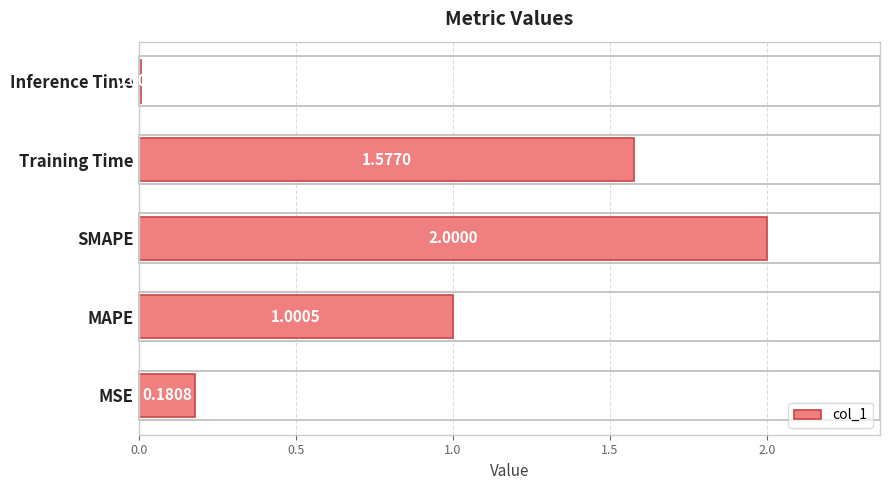

Which has a higher value, SMAPE or MSE?

SMAPE